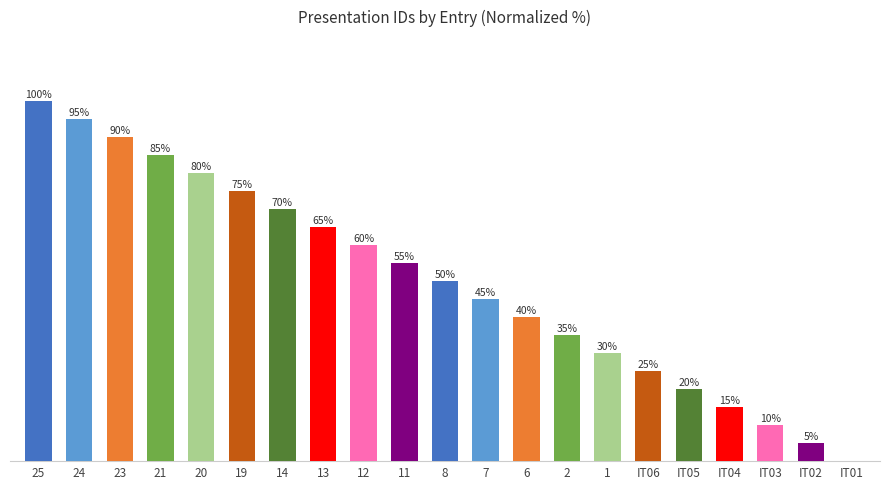

Rank the categories by value from highest to lowest.

25, 24, 23, 21, 20, 19, 14, 13, 12, 11, 8, 7, 6, 2, 1, IT06, IT05, IT04, IT03, IT02, IT01